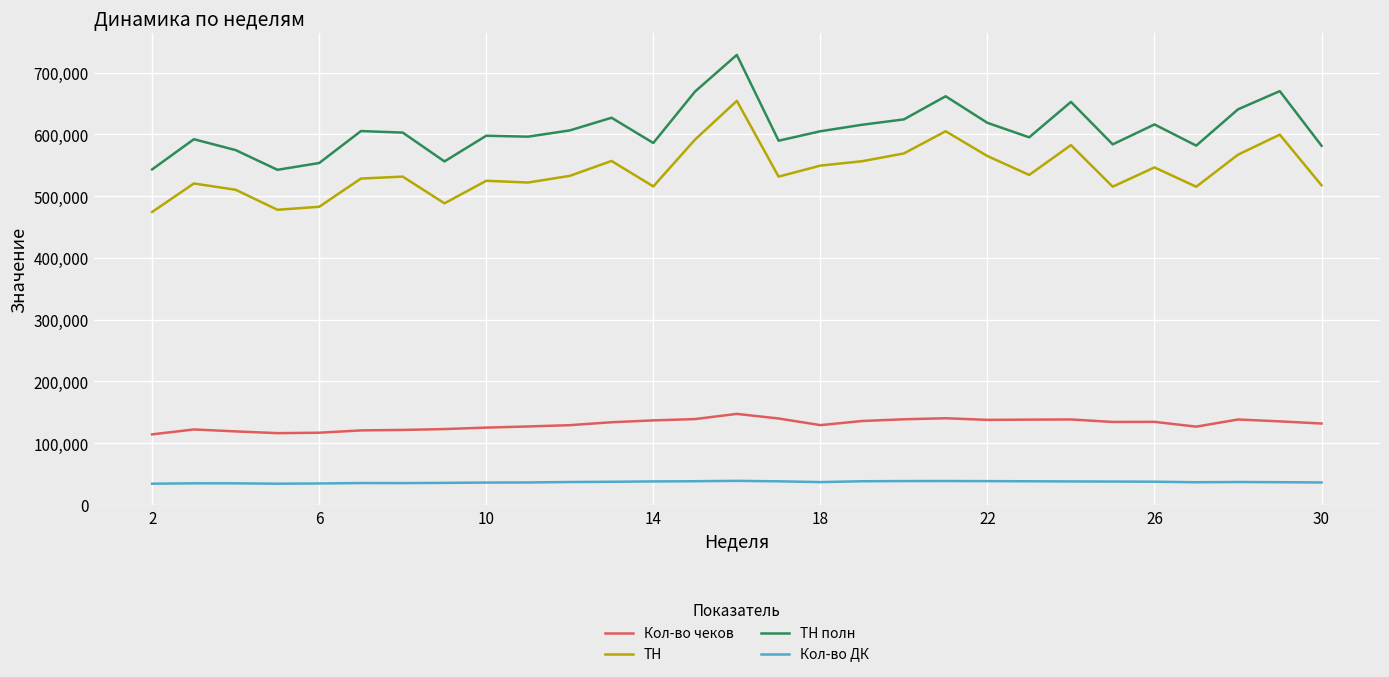

How many categories are shown in the chart?

29